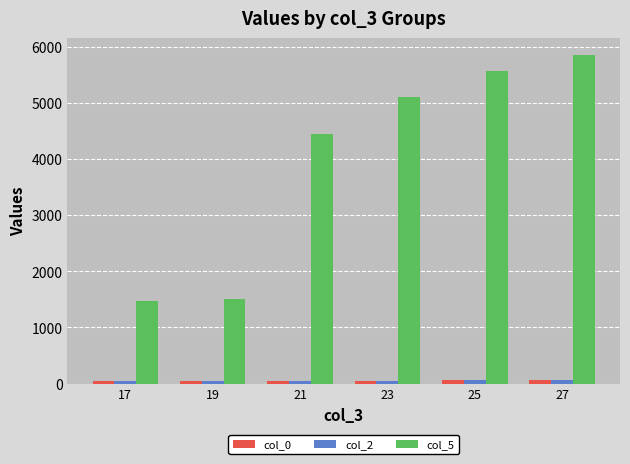

How many distinct data groups are displayed?

3